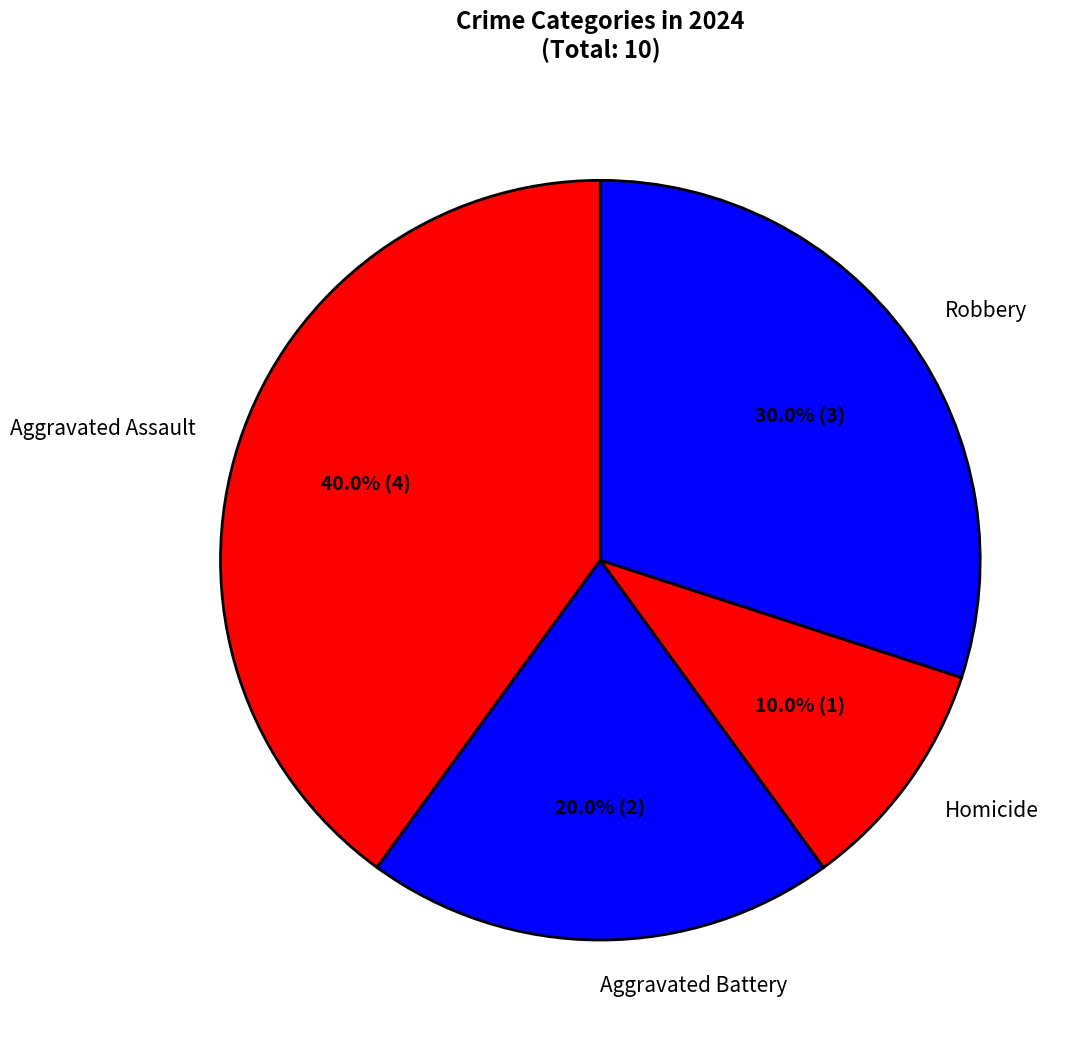

How many slices are in this pie chart?

4